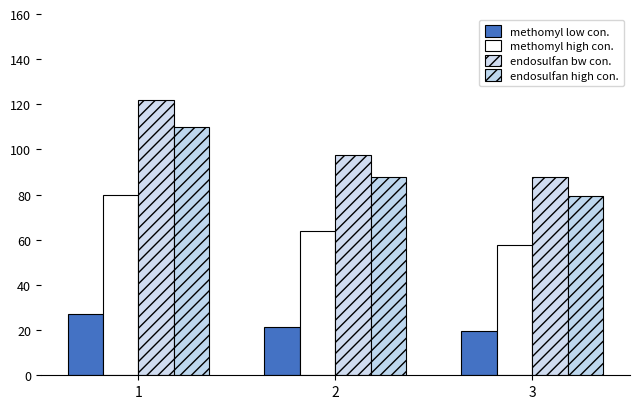

Which series changed the most between 1 and 2?

endosulfan bw con.